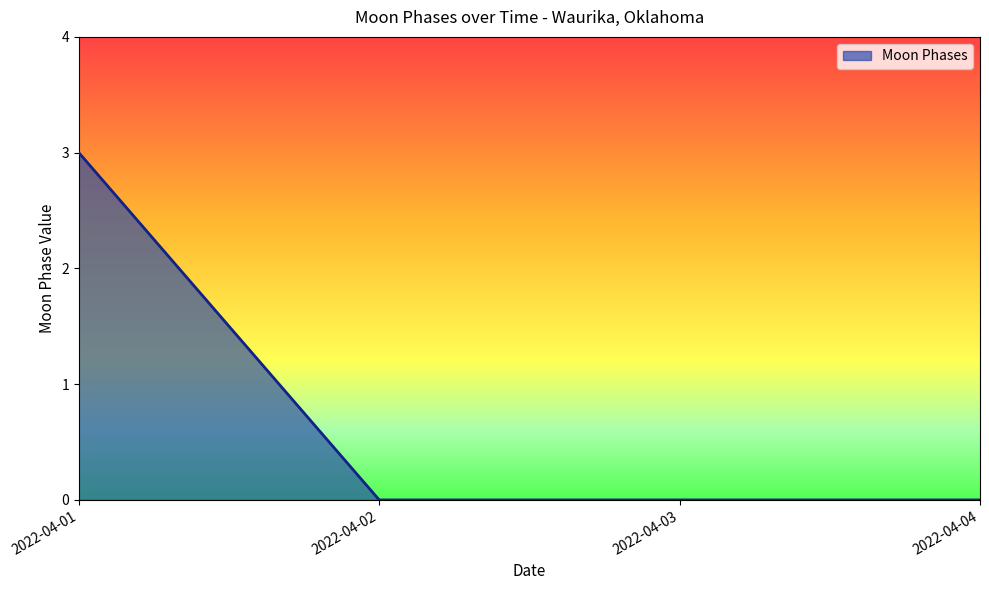

Count the number of categories in the chart.

4